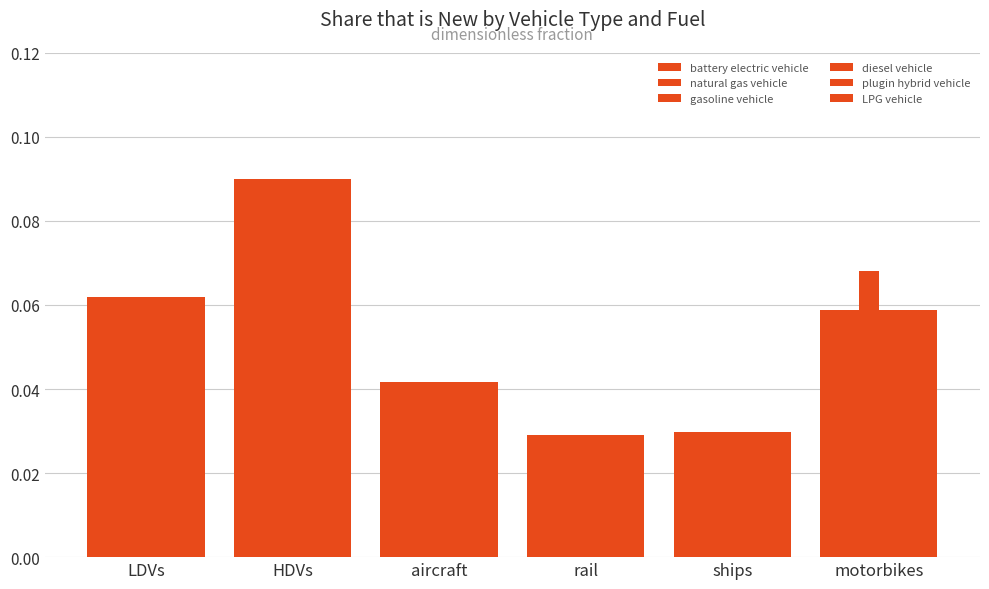

Reading left to right, list all the values displayed in this chart.

battery electric vehicle: LDVs=0.1	HDVs=0.1	aircraft=0.0	rail=0.0	ships=0.0	motorbikes=0.1
natural gas vehicle: LDVs=0.1	HDVs=0.1	aircraft=0.0	rail=0.0	ships=0.0	motorbikes=0.1
gasoline vehicle: LDVs=0.1	HDVs=0.1	aircraft=0.0	rail=0.0	ships=0.0	motorbikes=0.1
diesel vehicle: LDVs=0.1	HDVs=0.1	aircraft=0.0	rail=0.0	ships=0.0	motorbikes=0.1
plugin hybrid vehicle: LDVs=0.1	HDVs=0.1	aircraft=0.0	rail=0.0	ships=0.0	motorbikes=0.1
LPG vehicle: LDVs=0.1	HDVs=0.1	aircraft=0.0	rail=0.0	ships=0.0	motorbikes=0.1